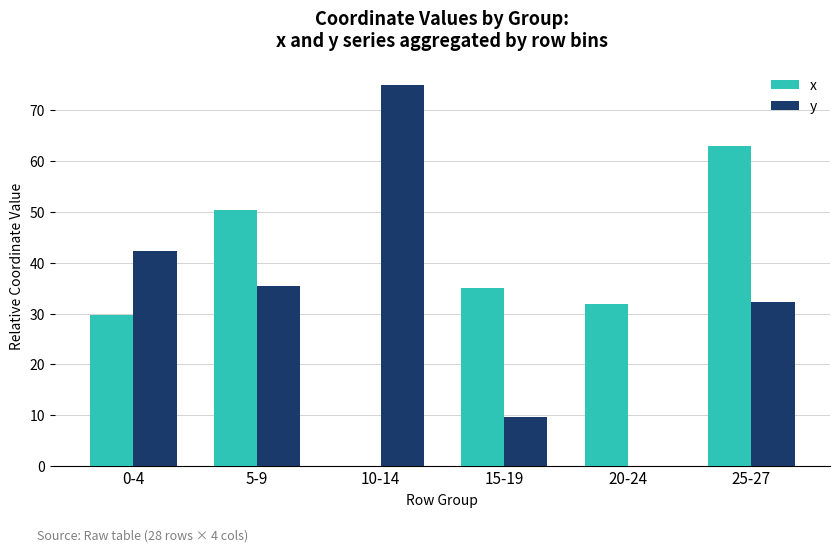

What is the spread (max minus min) of values at 0-4?

12.7